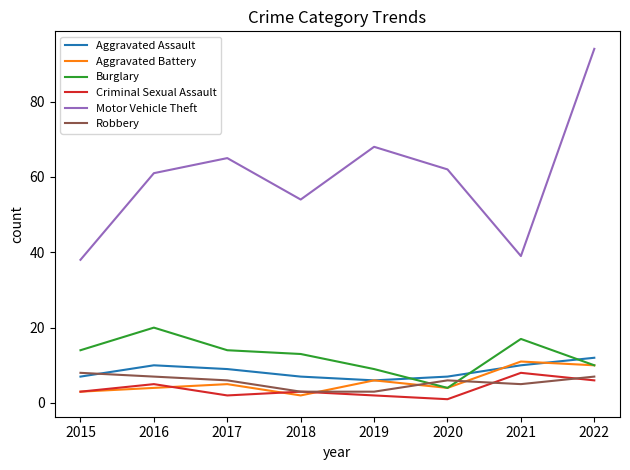

At which category does Robbery reach its first local peak?

2020